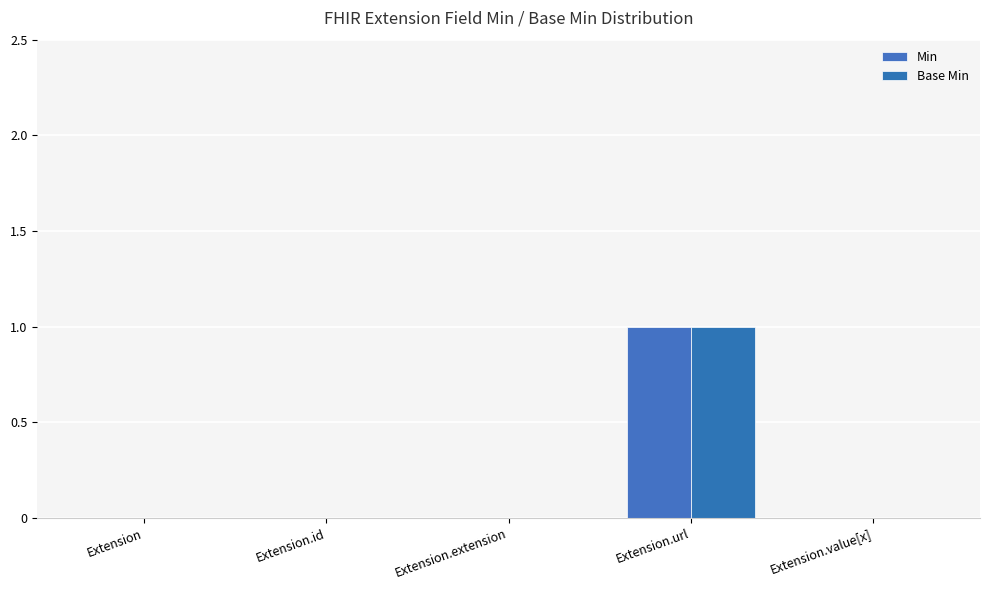

Reading right to left, list all the values displayed in this chart.

Min: 0	1	0	0	0
Base Min: 0	1	0	0	0